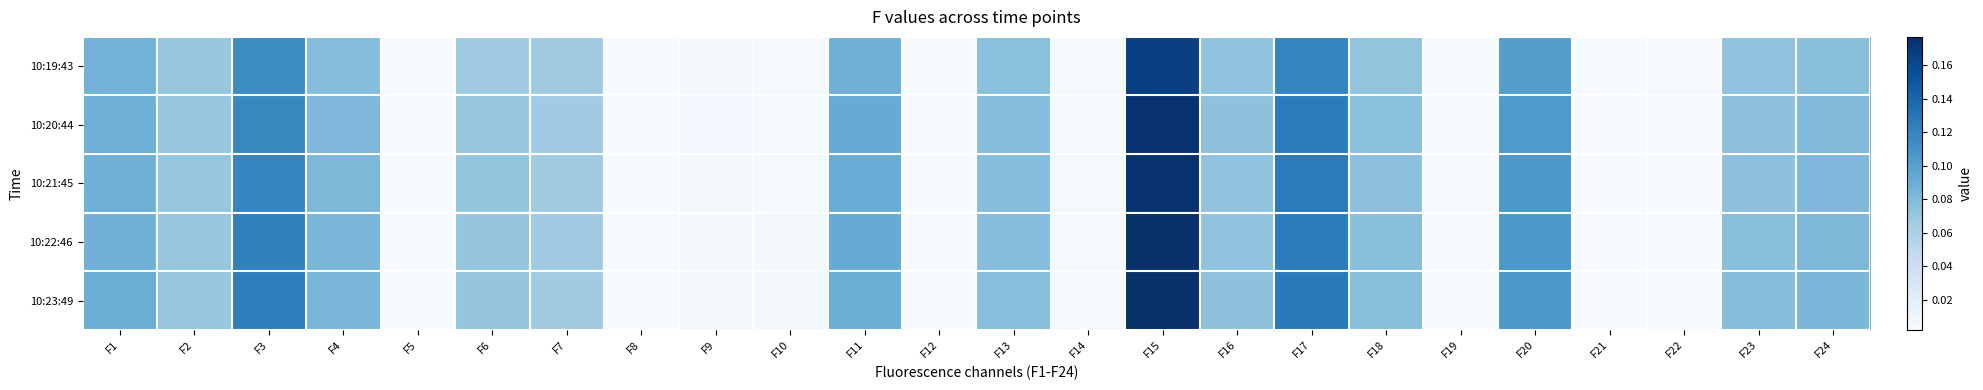

At F14, list the series in order from largest to smallest.

10:19:43, 10:20:44, 10:21:45, 10:22:46, 10:23:49